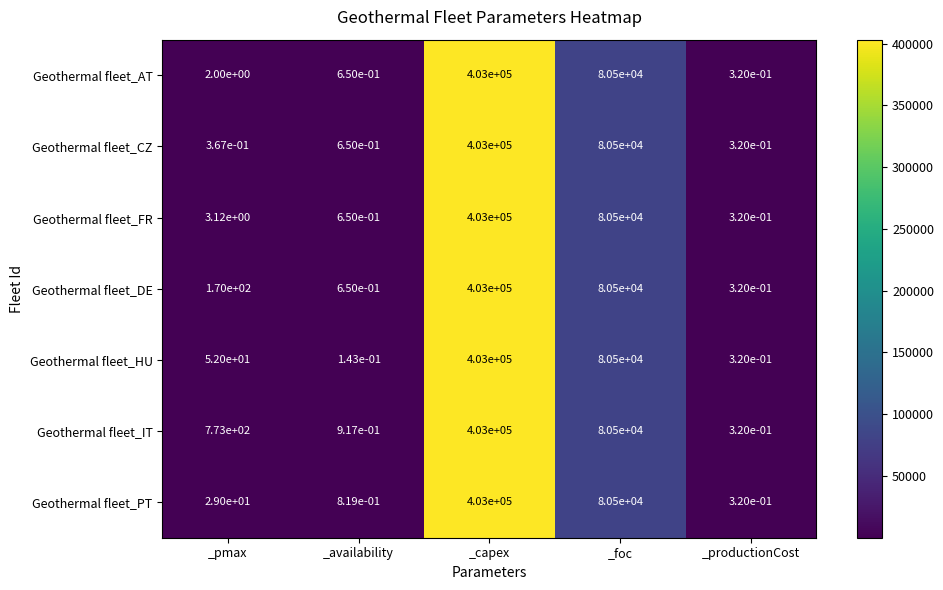

At which label does Geothermal fleet_AT reach its peak?

_capex